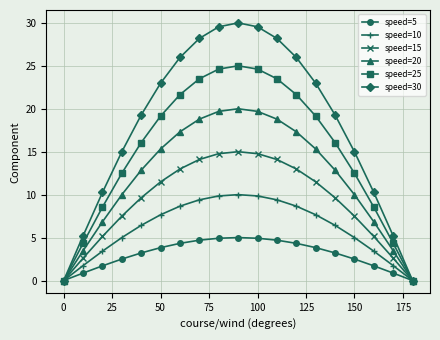

How many series are shown in this chart?

6